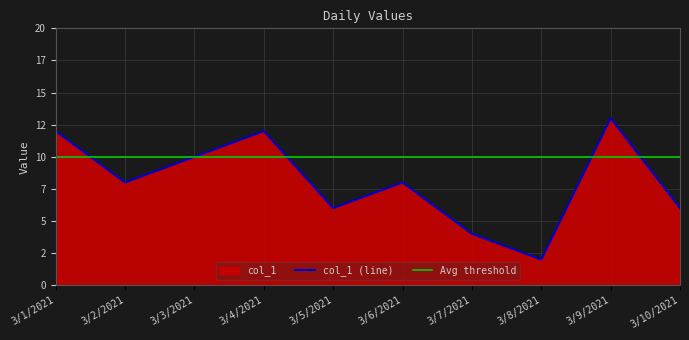

Rank the categories by value from lowest to highest.

3/8/2021, 3/7/2021, 3/5/2021, 3/10/2021, 3/2/2021, 3/6/2021, 3/3/2021, 3/1/2021, 3/4/2021, 3/9/2021